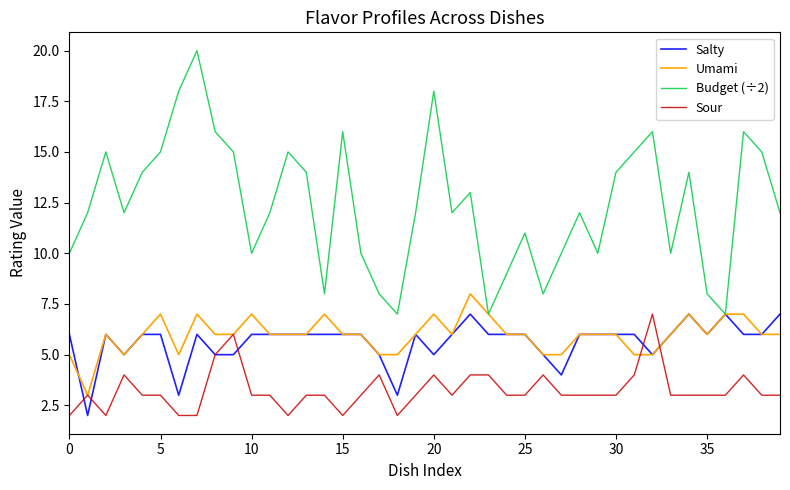

True or false: Budget (÷2) and Sour cross at least once.

False